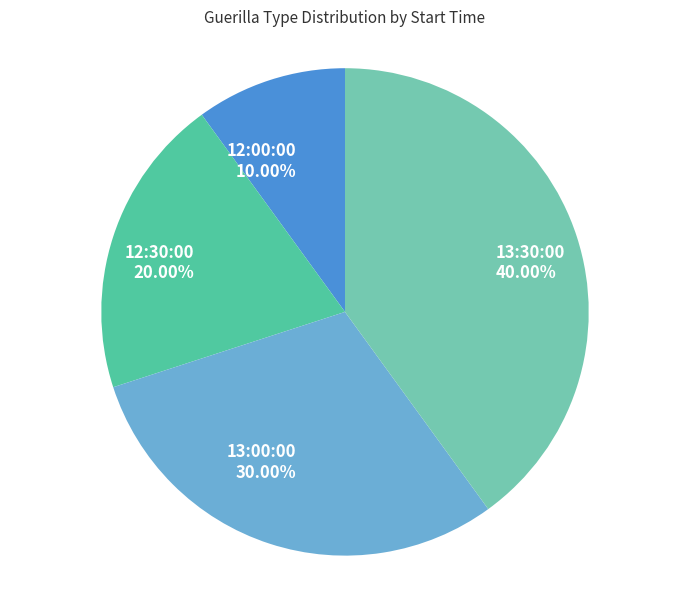

True or false: 12:00:00 accounts for 10% of the total.

True